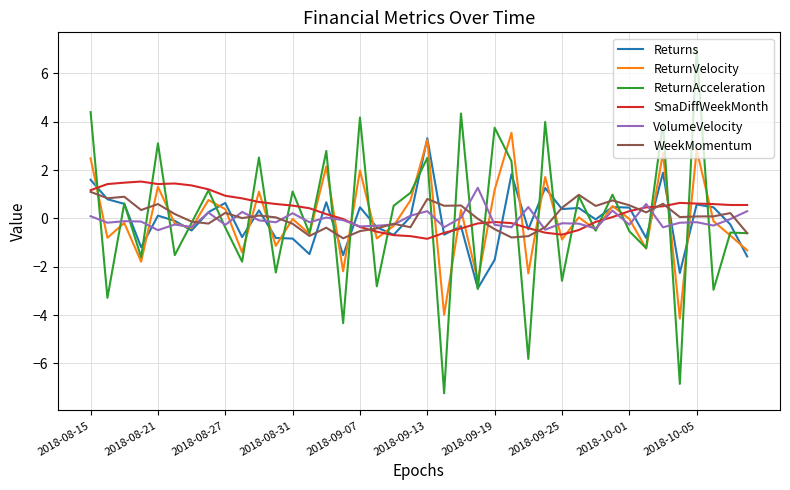

True or false: ReturnVelocity and ReturnAcceleration intersect in this chart.

True